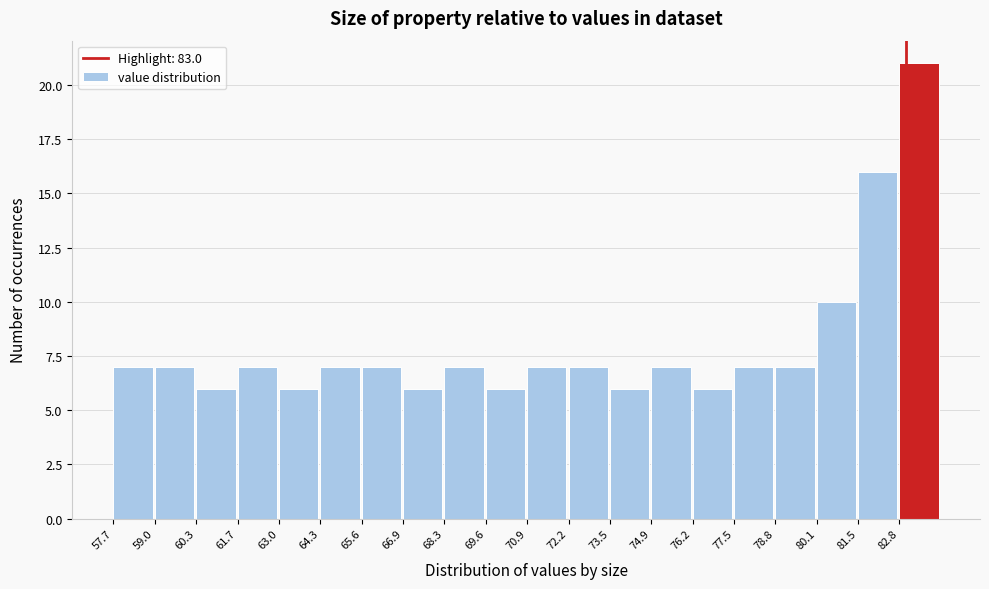

What is the height of the bar covering 74.86 to 76.18 on the x-axis? Neither the bar edges nor the heights are printed on the chart, so give them approximately, as read against the axes.

7